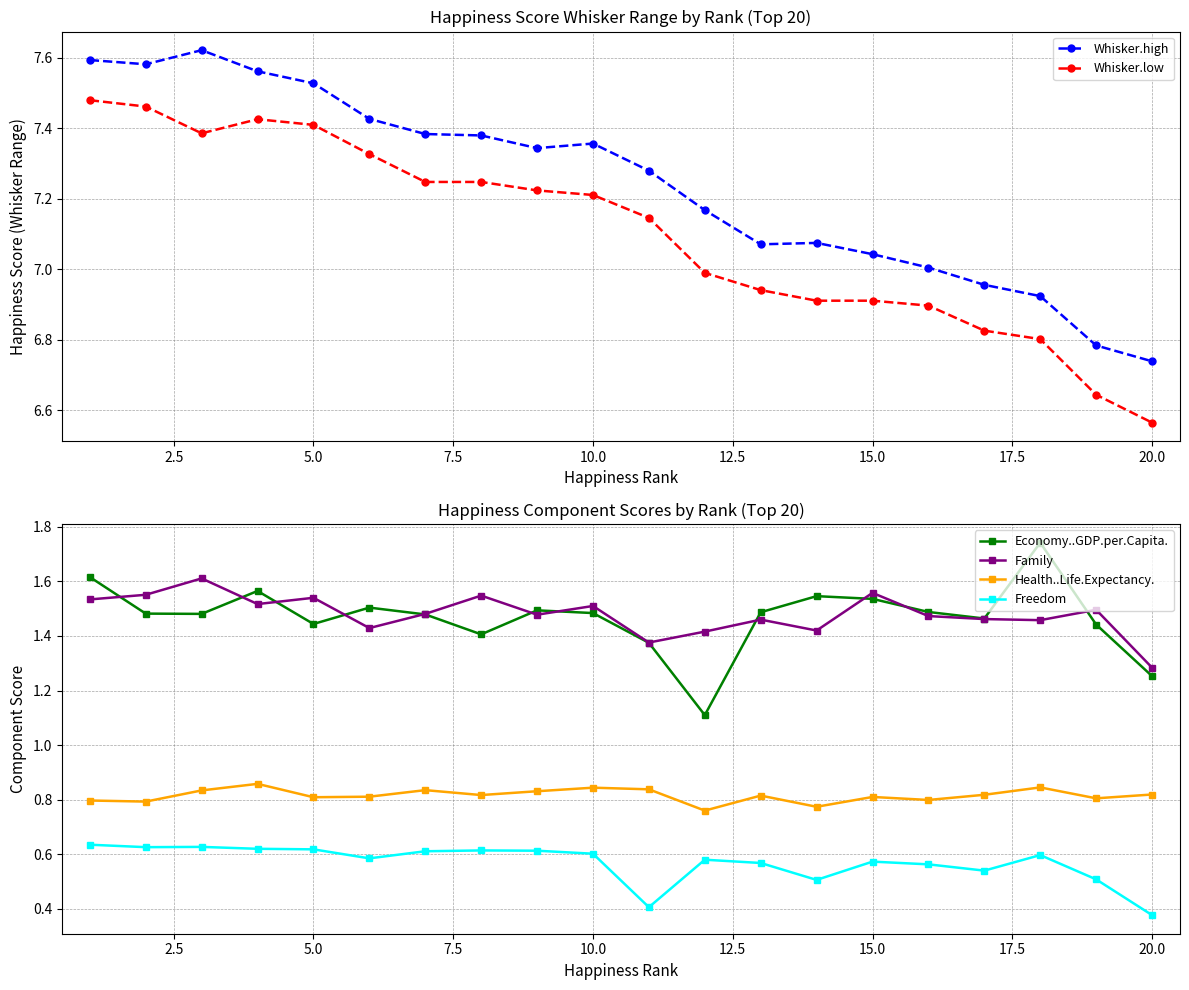

True or false: Whisker.high and Family cross at least once.

False